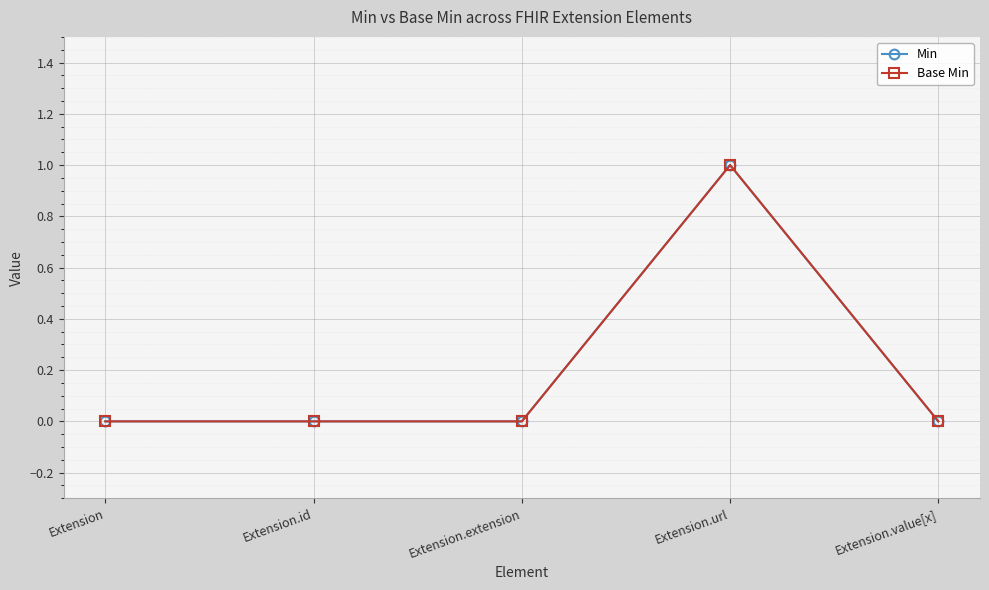

List the series in order of their peak value, highest first.

Min, Base Min